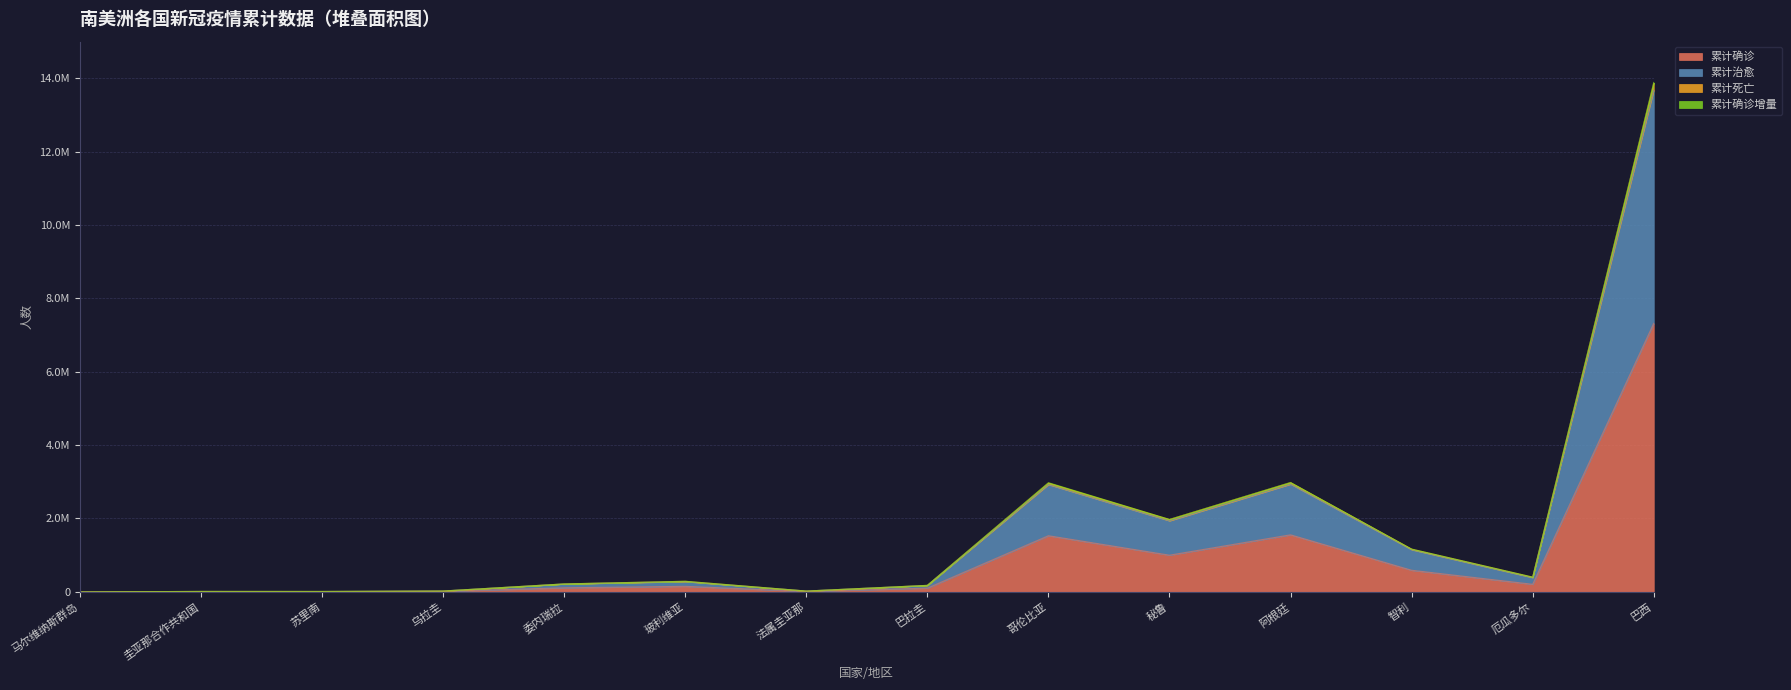

What is the minimum value for 累计死亡?

46